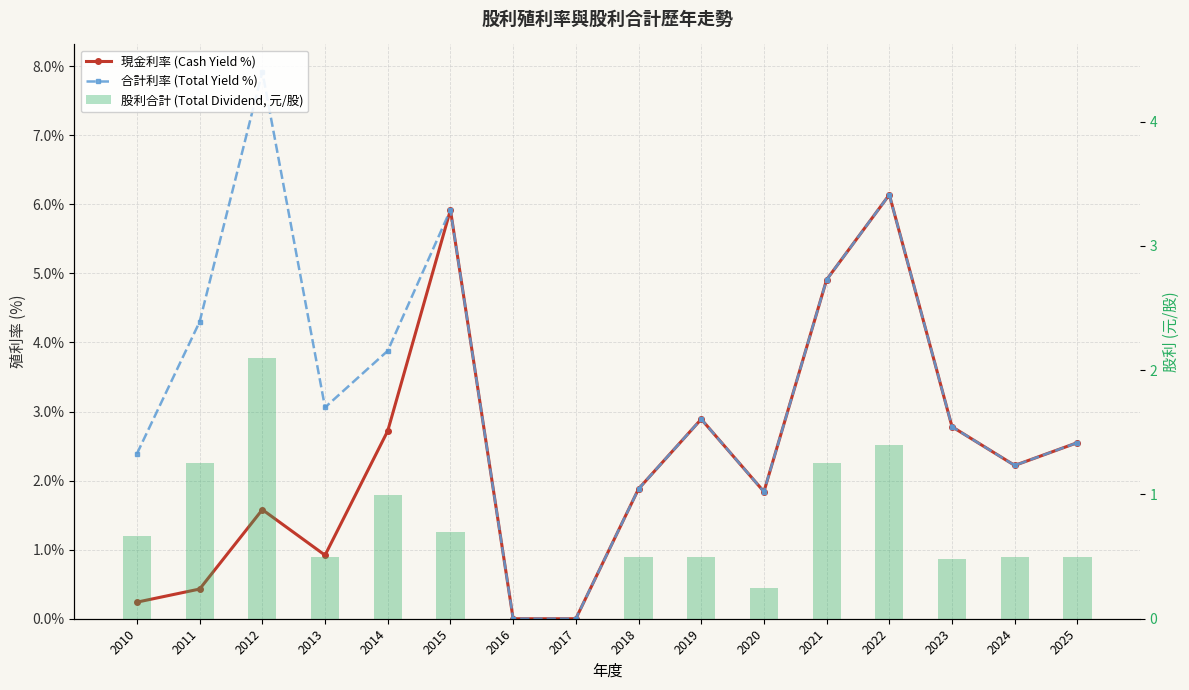

Does the chart contain stacked bars?

No